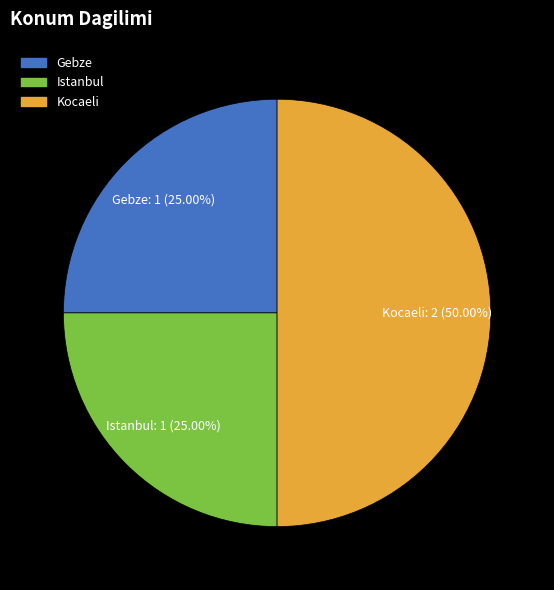

To the nearest percent, what percentage of the pie is Istanbul?

25%